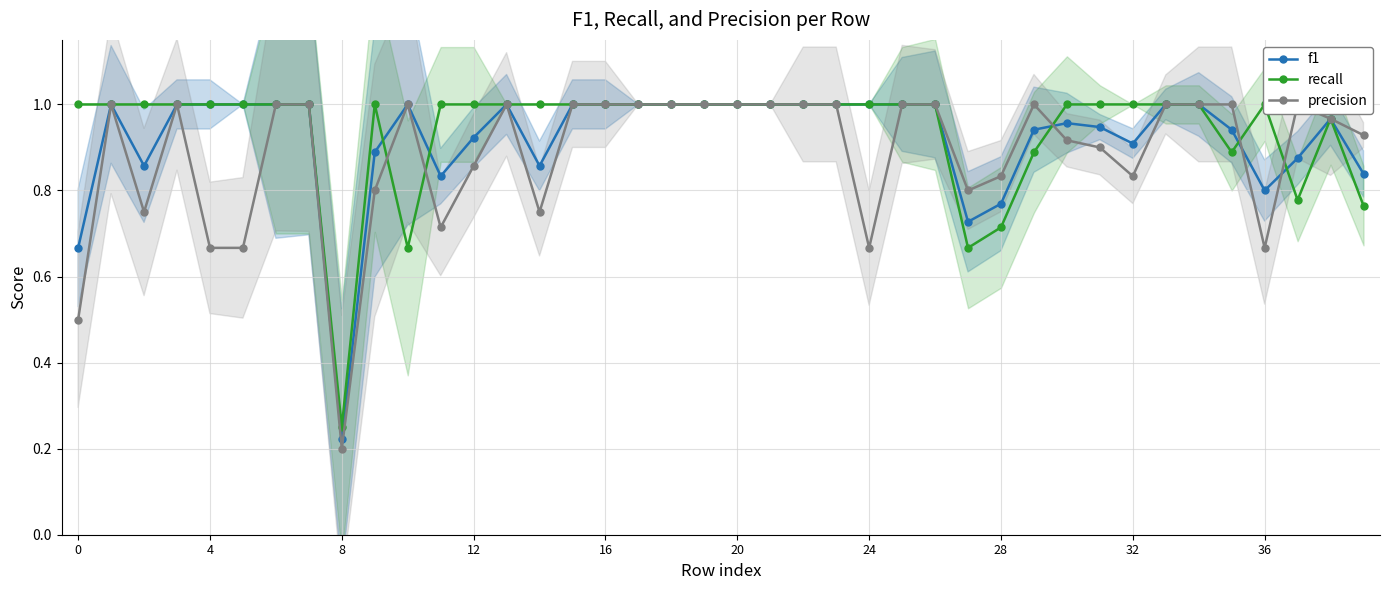

Is it true that f1 equals 0.2 at 0?

False